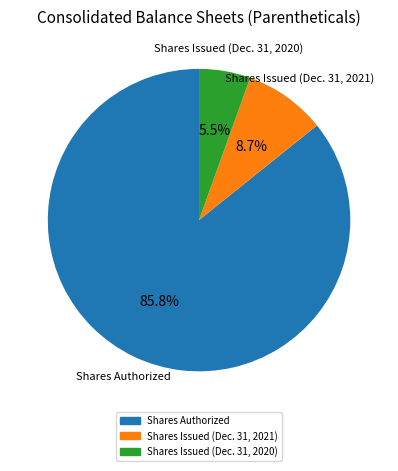

Is there any slice that represents more than half of the pie?

Yes